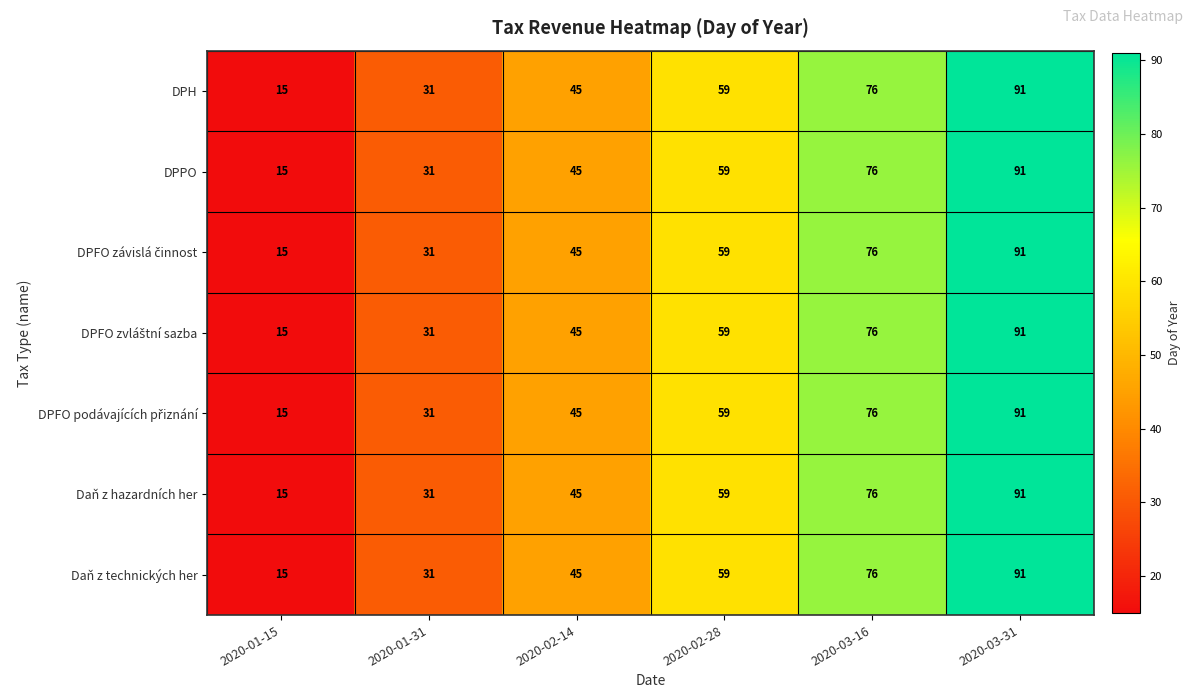

Count the DPH values in the range 31 to 76.

4